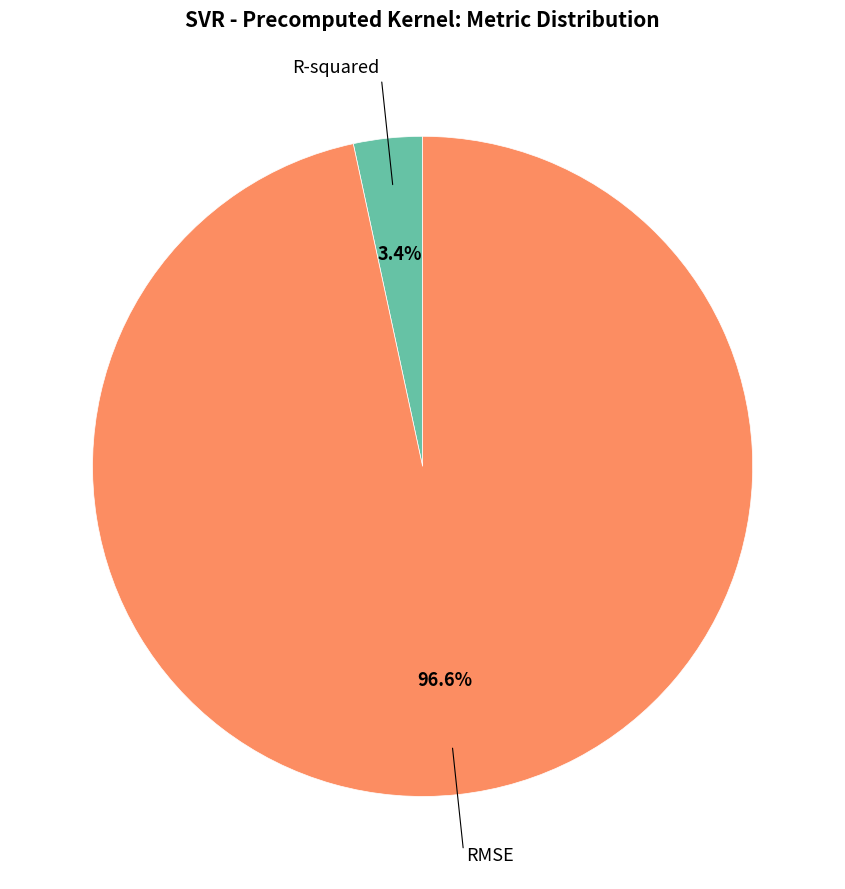

Does any single category account for the majority?

Yes